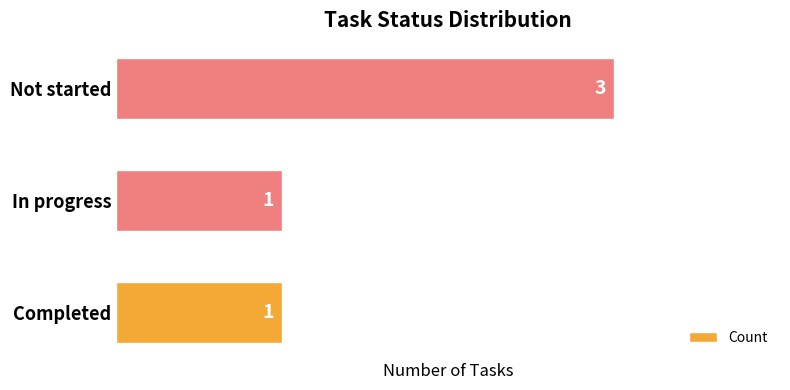

Reading bottom to top, what are all the values shown in this chart?

Completed=1	In progress=1	Not started=3